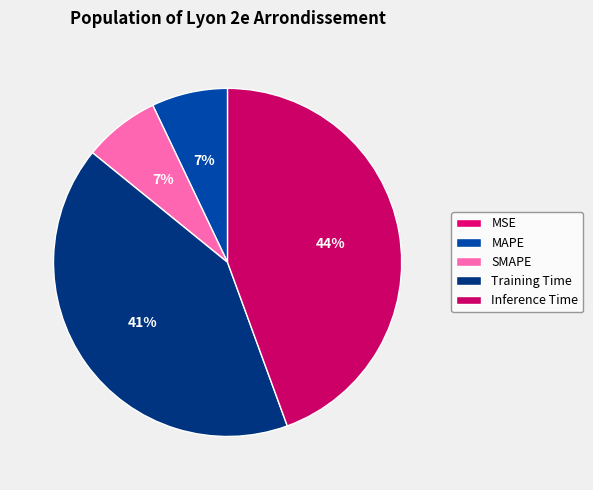

Does SMAPE account for over 50% of the chart?

No